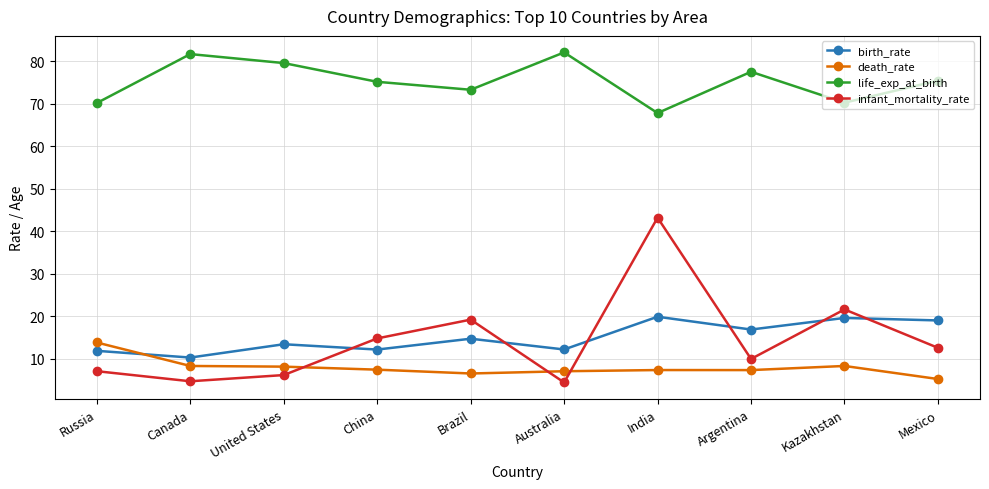

How many categories are shown in the chart?

10